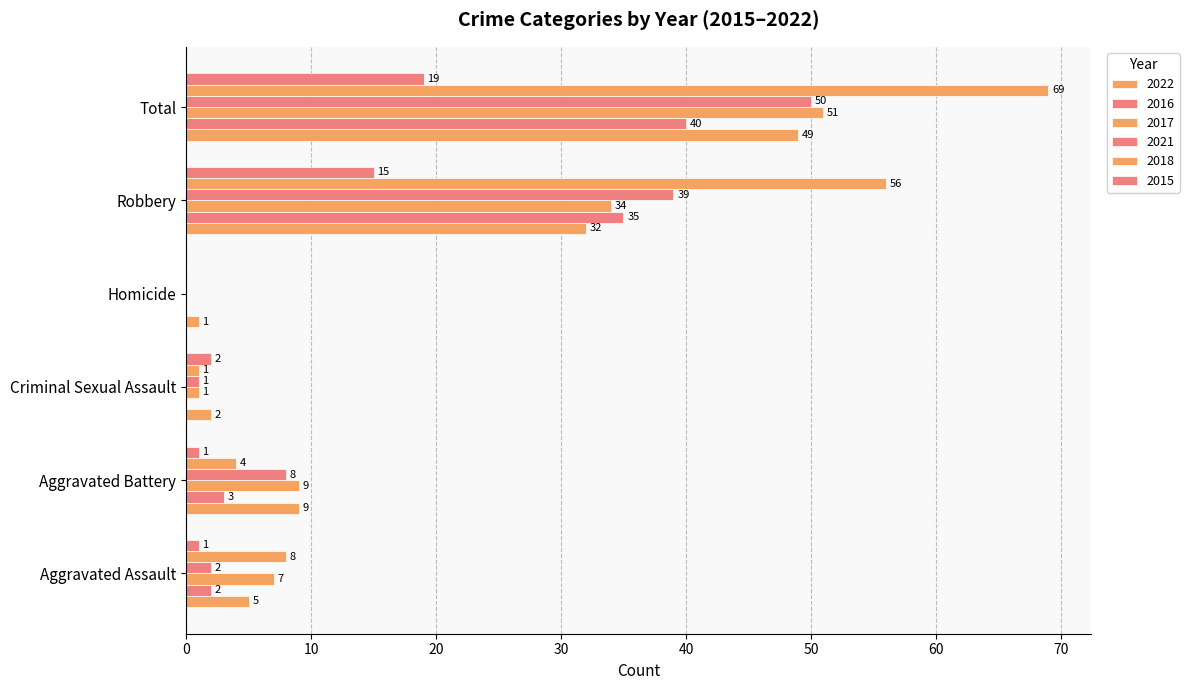

Reading left to right, what are all the values shown in this chart?

2022: 5	9	2	1	32	49
2016: 2	3	0	0	35	40
2017: 7	9	1	0	34	51
2021: 2	8	1	0	39	50
2018: 8	4	1	0	56	69
2015: 1	1	2	0	15	19